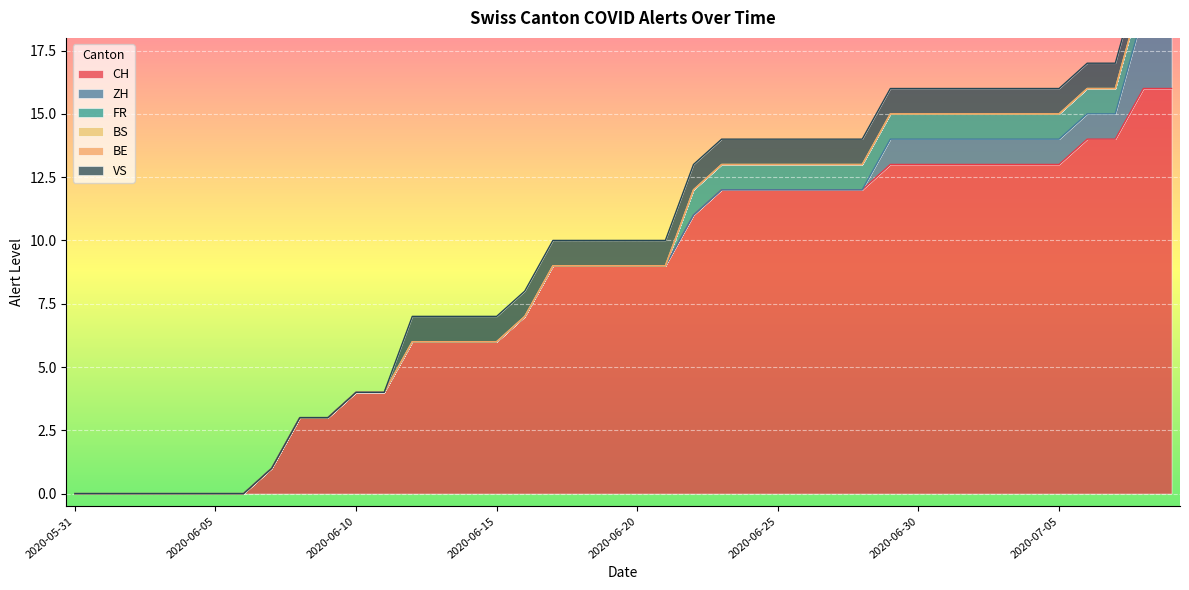

List the labels in order of ZH value, smallest first.

2020-05-31, 2020-06-01, 2020-06-02, 2020-06-03, 2020-06-04, 2020-06-05, 2020-06-06, 2020-06-07, 2020-06-08, 2020-06-09, 2020-06-10, 2020-06-11, 2020-06-12, 2020-06-13, 2020-06-14, 2020-06-15, 2020-06-16, 2020-06-17, 2020-06-18, 2020-06-19, 2020-06-20, 2020-06-21, 2020-06-22, 2020-06-23, 2020-06-24, 2020-06-25, 2020-06-26, 2020-06-27, 2020-06-28, 2020-06-29, 2020-06-30, 2020-07-01, 2020-07-02, 2020-07-03, 2020-07-04, 2020-07-05, 2020-07-06, 2020-07-07, 2020-07-08, 2020-07-09